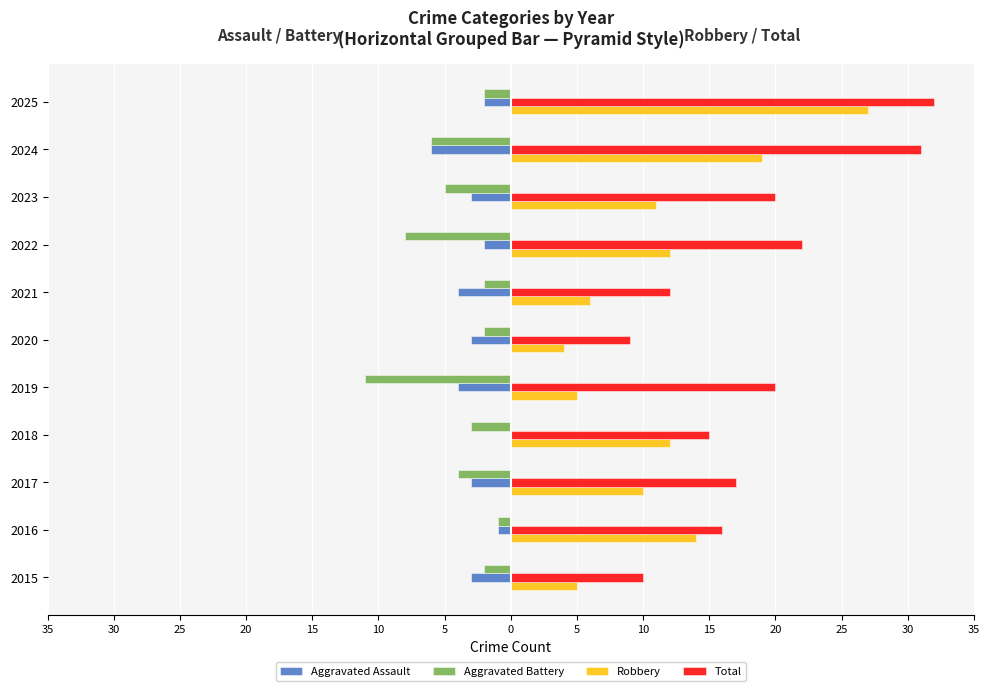

What are all the series names shown in the legend?

Aggravated Assault, Aggravated Battery, Robbery, Total